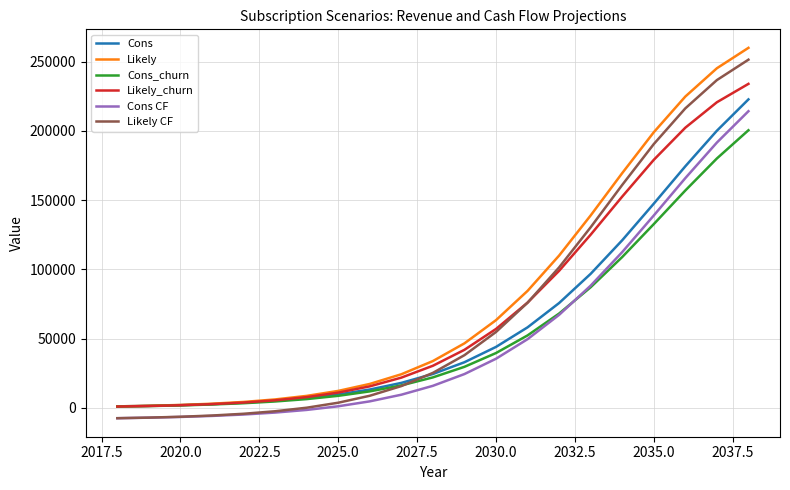

True or false: Cons CF and Cons intersect in this chart.

False